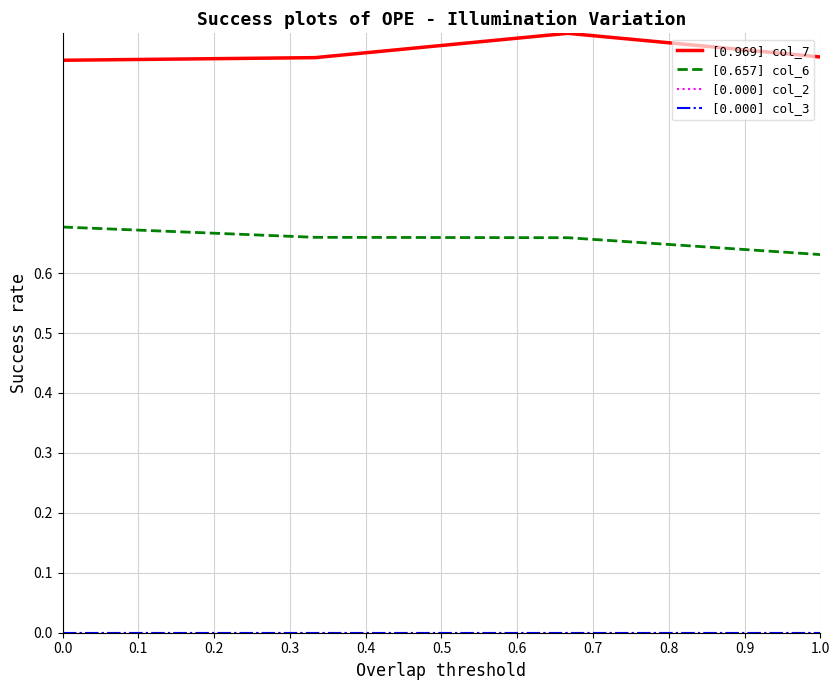

Does the chart display data point markers on the line(s)?

No